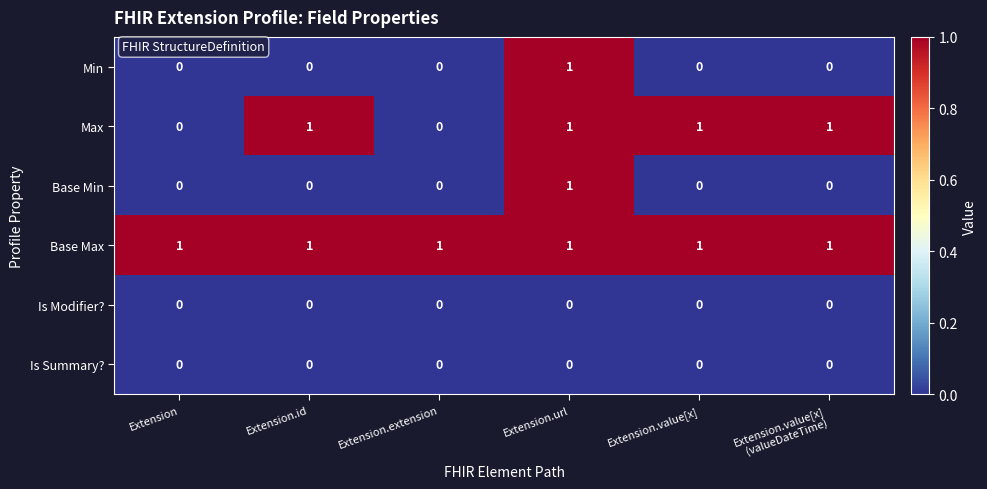

What is the maximum value shown in the chart?

1